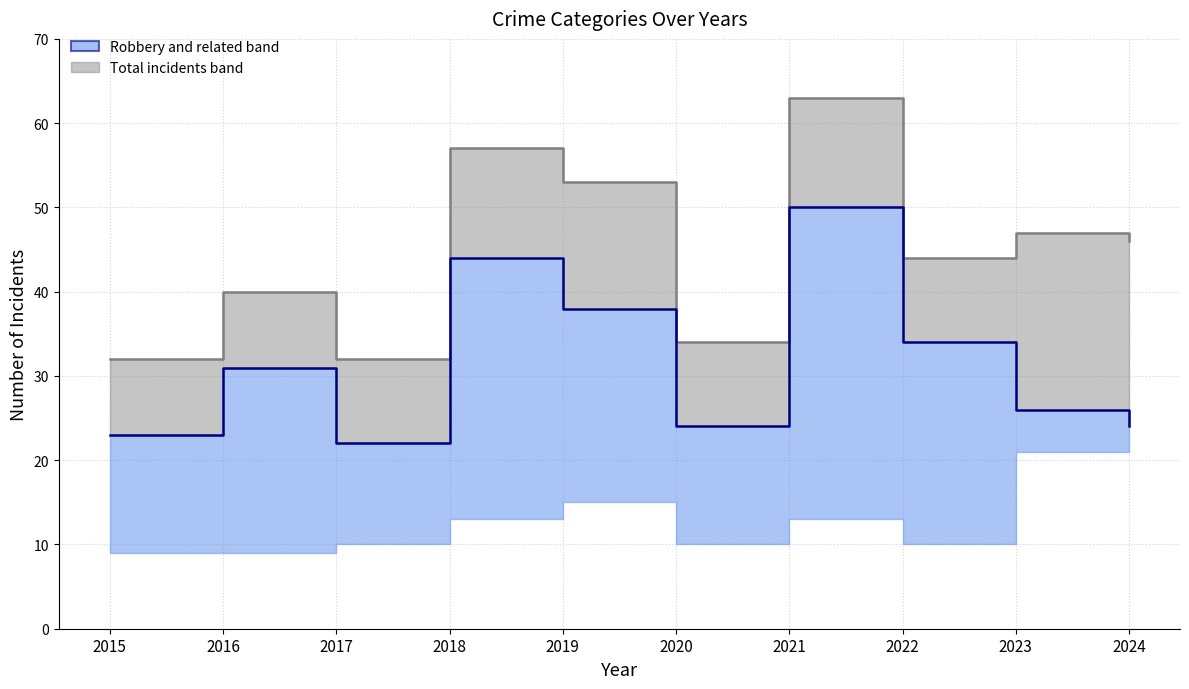

What is the maximum value for Total (median line)?

63